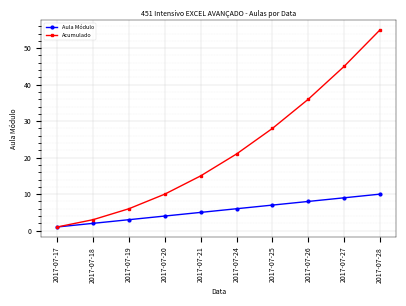

True or false: Aula Módulo has more than 1 interior local peaks.

False